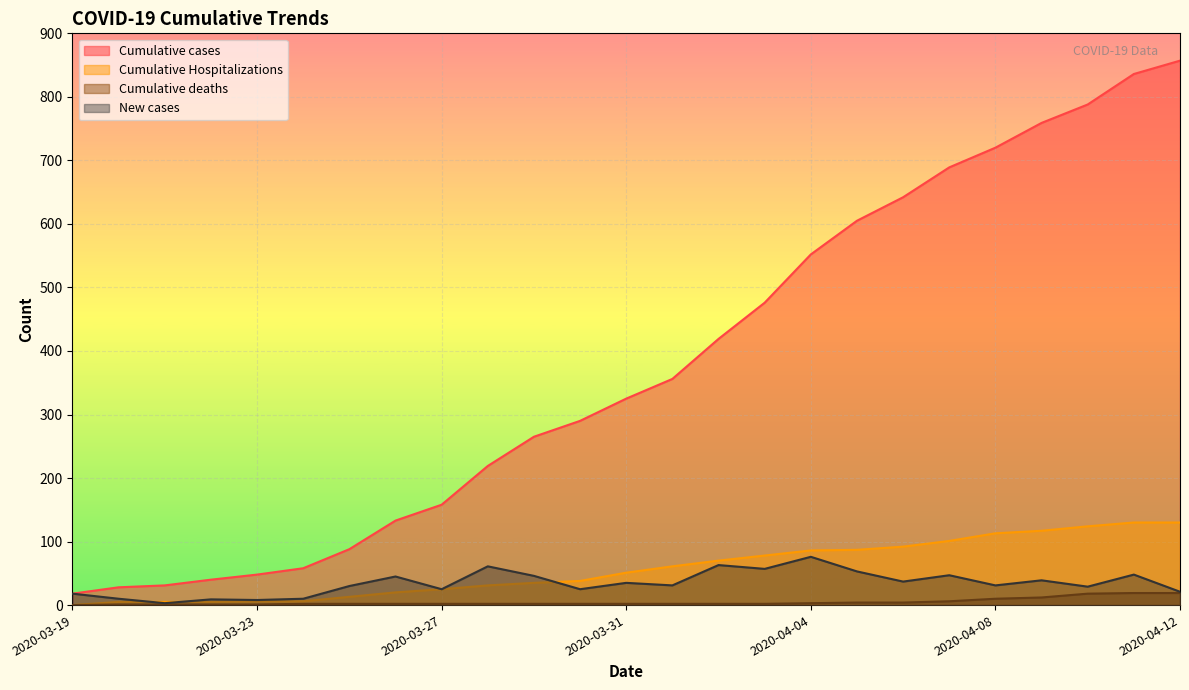

What is the label of the 3rd point from the left?

2020-03-21